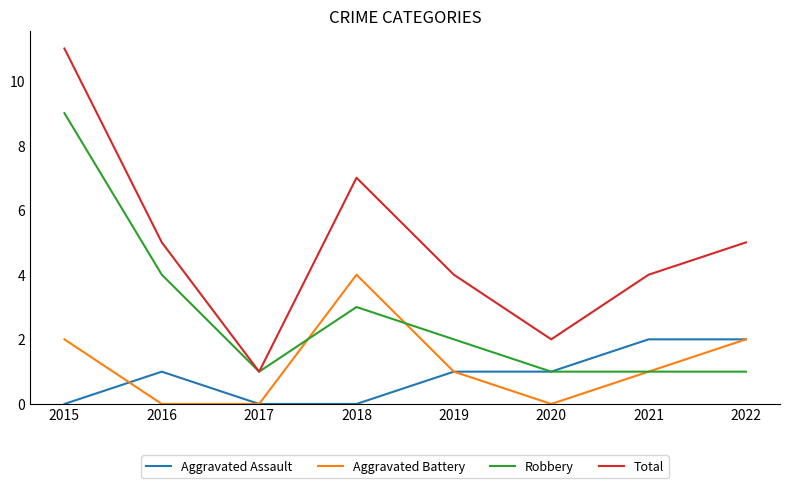

Rank the series by their maximum value, from lowest to highest.

Aggravated Assault, Aggravated Battery, Robbery, Total